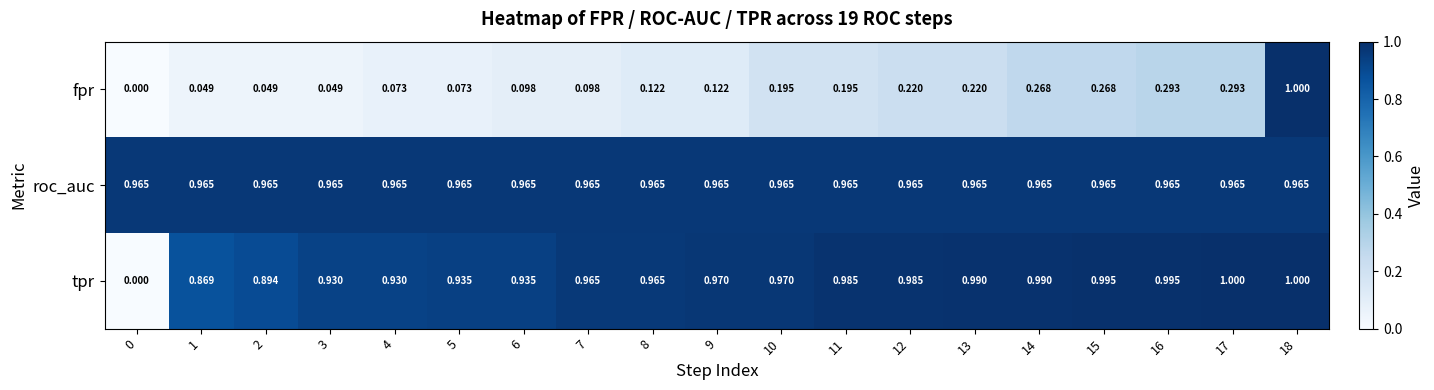

Between 0 and 14, which series saw the biggest shift?

tpr